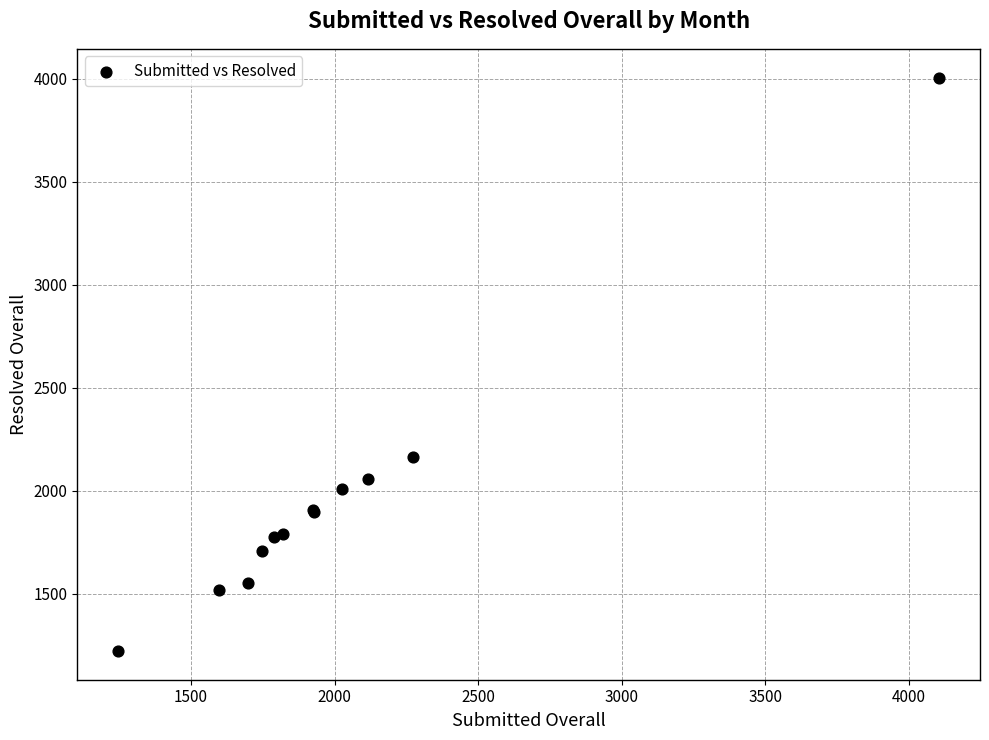

What Y value in the scatter plot is closest to 2614?

2163